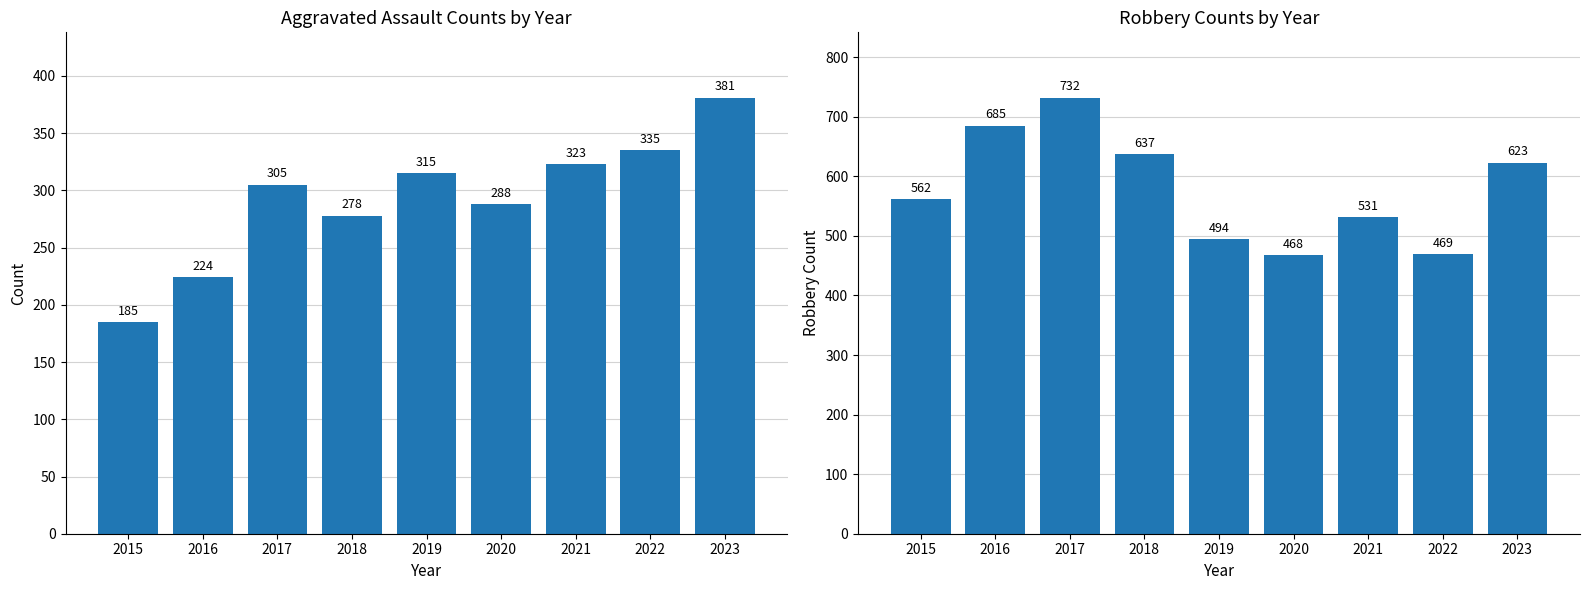

List the series in order of their peak value, lowest first.

Aggravated Assault, Robbery